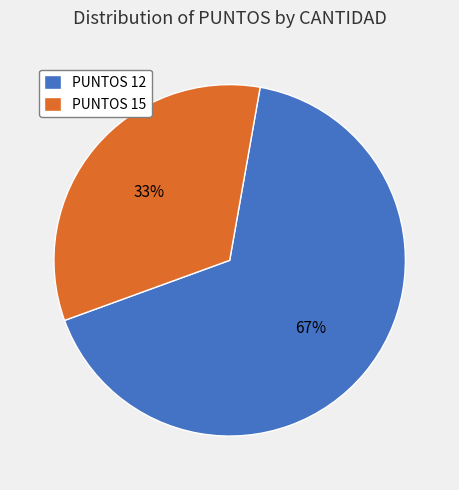

To the nearest percent, what is the average slice percentage?

50%